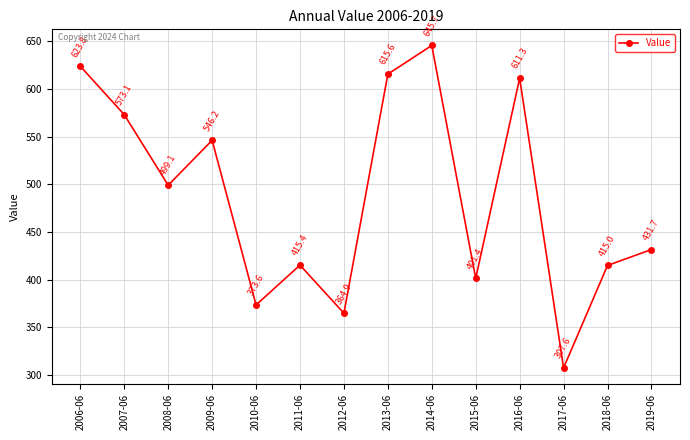

Reading left to right, transcribe all the data shown in this chart.

2006-06=623.8	2007-06=573.1	2008-06=499.1	2009-06=546.2	2010-06=373.6	2011-06=415.4	2012-06=364.9	2013-06=615.6	2014-06=645.7	2015-06=401.4	2016-06=611.3	2017-06=307.6	2018-06=415.0	2019-06=431.7